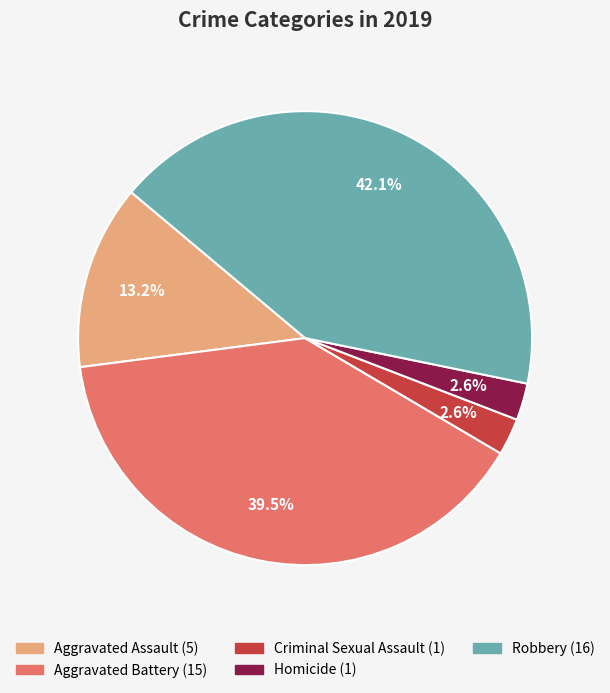

Which slice is the largest?

Robbery